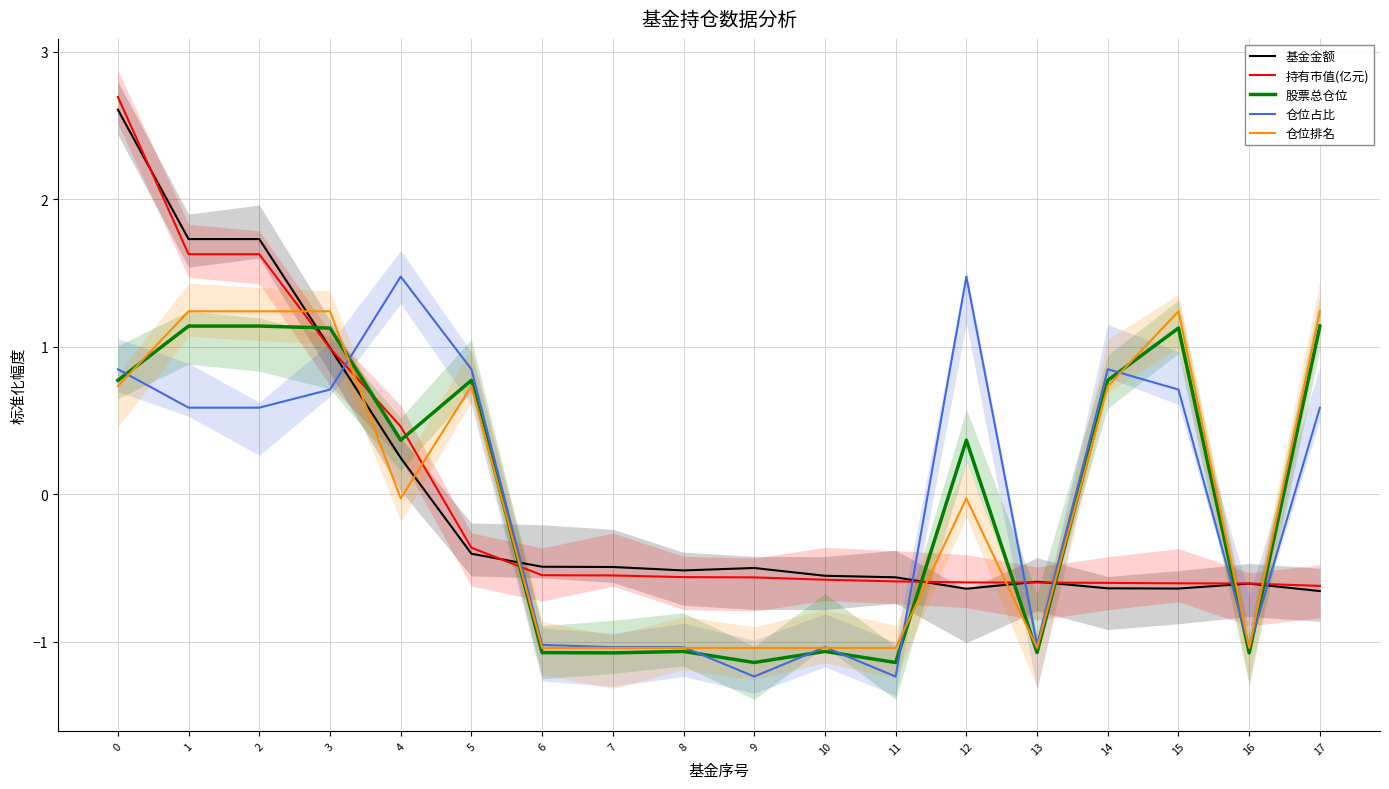

Read the 股票总仓位 value at 1.

1.1